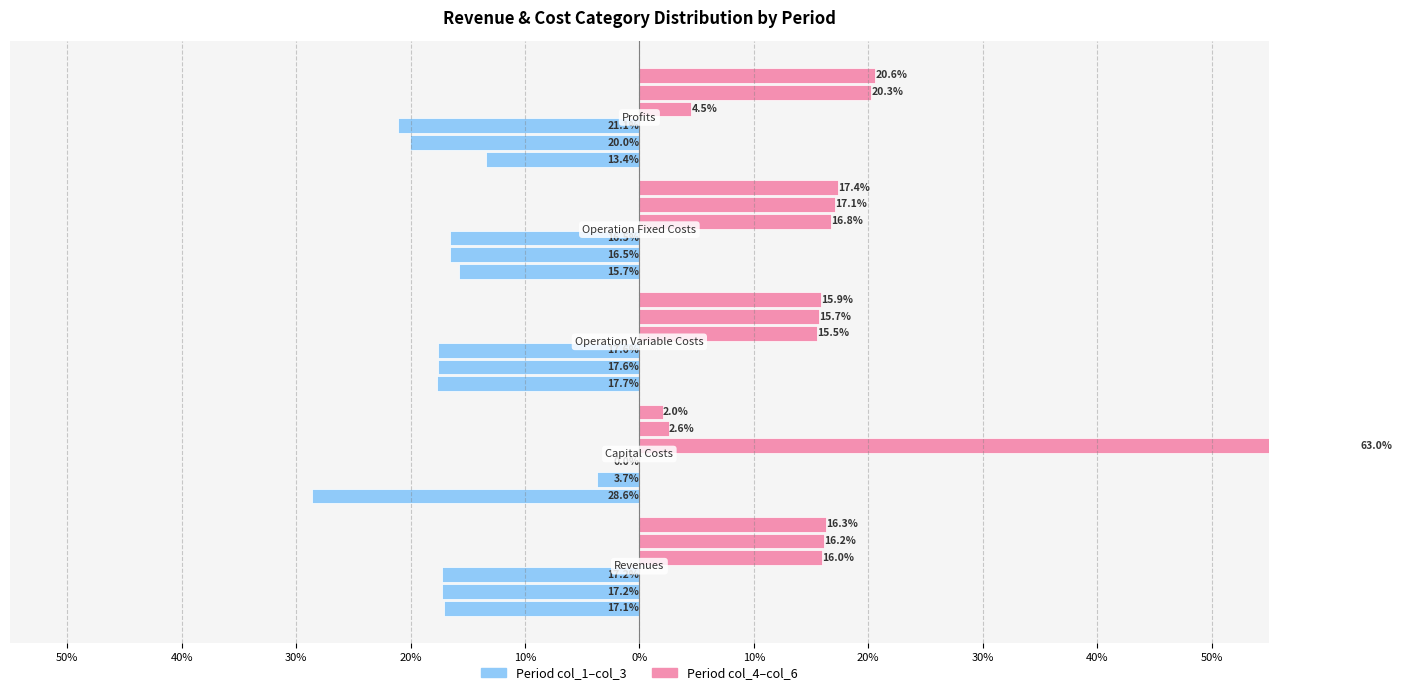

Reading right to left, extract all data points from this chart.

col_1: 10%=-13.4	20%=-15.7	30%=-17.7	40%=-28.6	50%=-17.1
col_2: 10%=-20.0	20%=-16.5	30%=-17.6	40%=-3.7	50%=-17.2
col_3: 10%=-21.1	20%=-16.5	30%=-17.6	40%=0.0	50%=-17.2
col_4: 10%=4.5	20%=16.8	30%=15.5	40%=63.0	50%=16.0
col_5: 10%=20.3	20%=17.1	30%=15.7	40%=2.6	50%=16.2
col_6: 10%=20.6	20%=17.4	30%=15.9	40%=2.0	50%=16.3